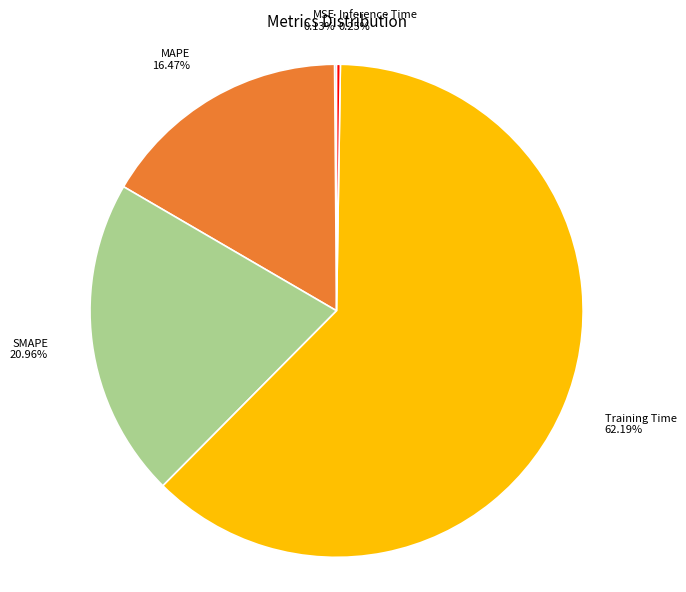

What is the majority slice?

Training Time